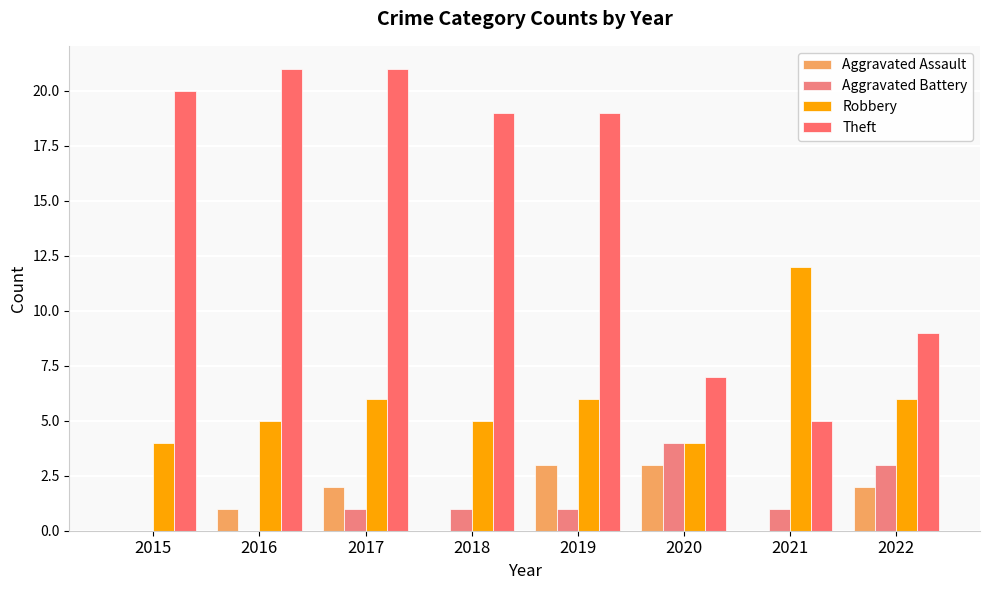

What are all the series names shown in the legend?

Aggravated Assault, Aggravated Battery, Robbery, Theft